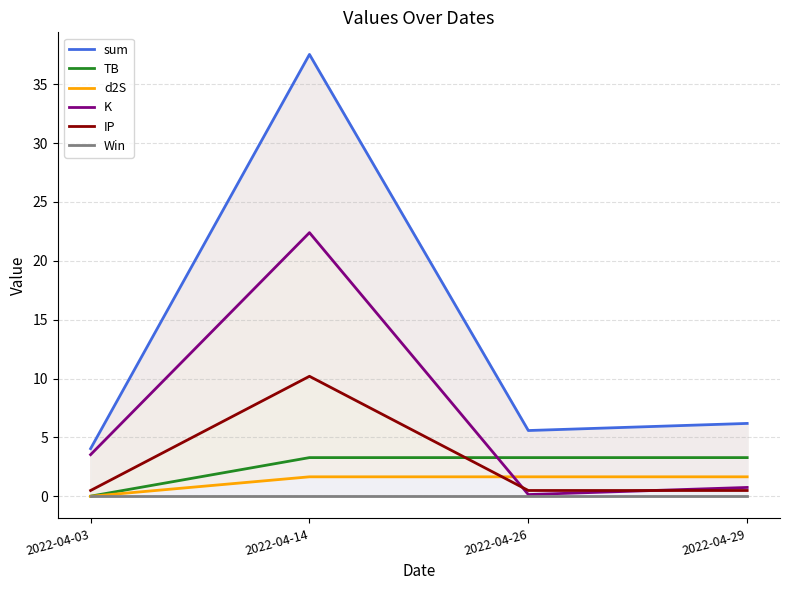

True or false: IP and sum cross at least once.

False